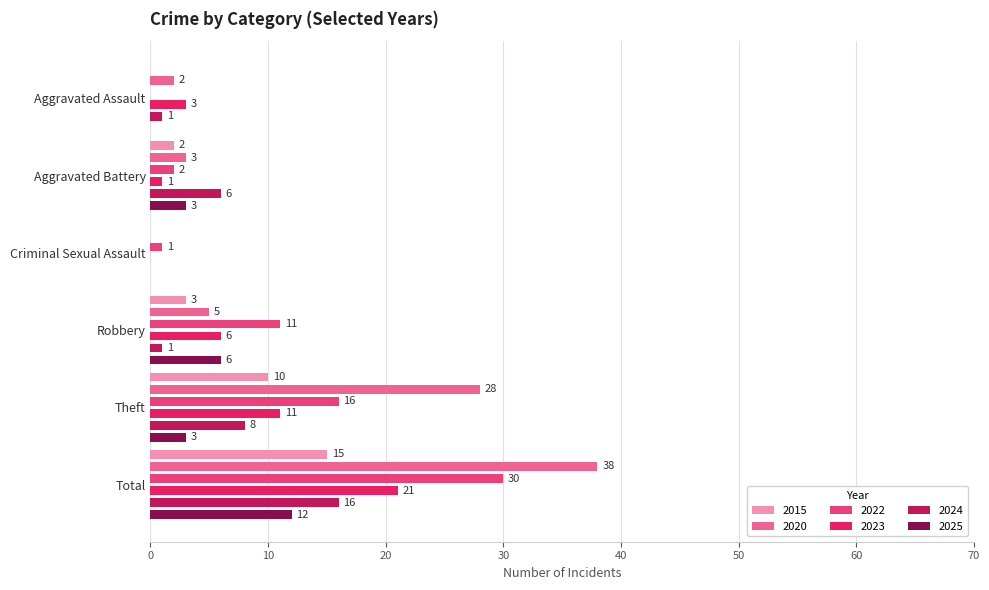

At which category is the sum across all series the highest?

Total